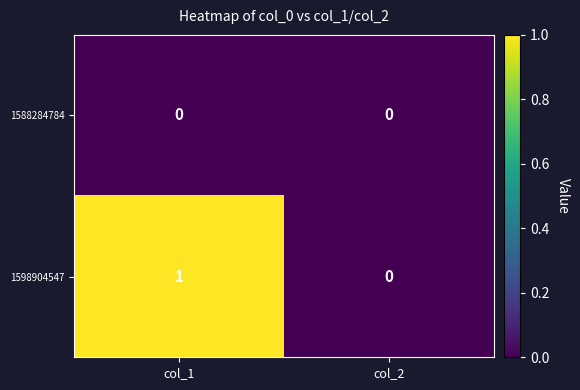

True or false: 1598904547 has a value of 0 at col_2.

True